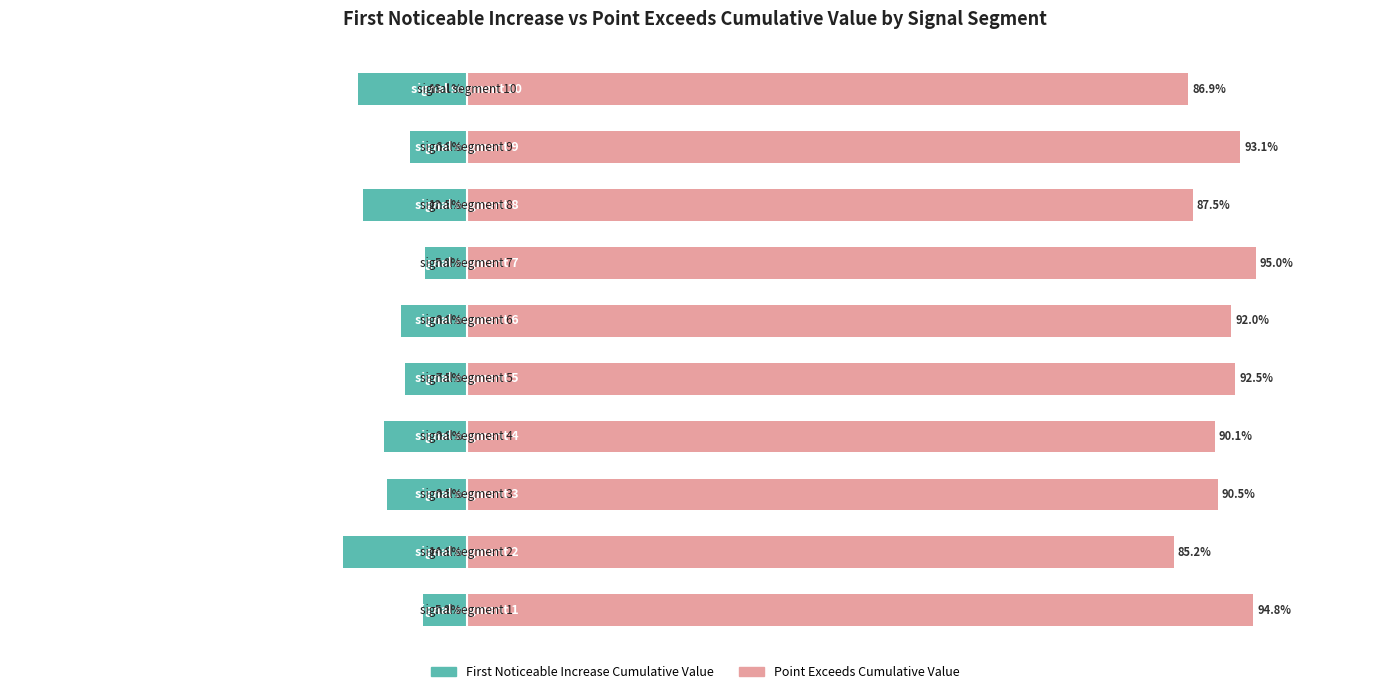

What is the value of the First_Noticeable_Increase_Cumulative_Value bar at the 7th from the left?

-5.0